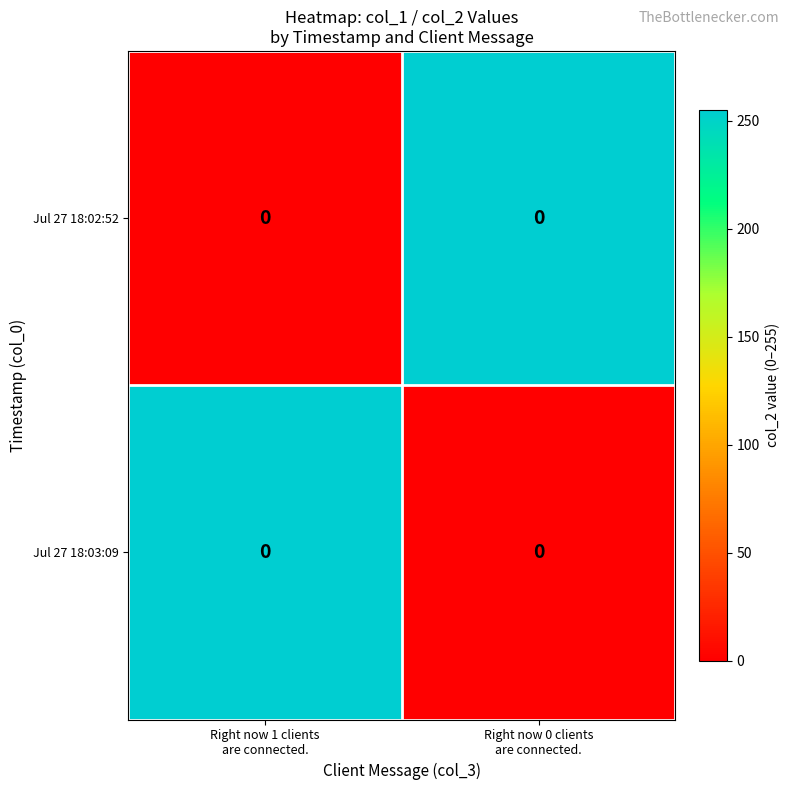

At Right now 0 clients are connected., list the series in order from largest to smallest.

Jul 27 18:02:52, Jul 27 18:03:09